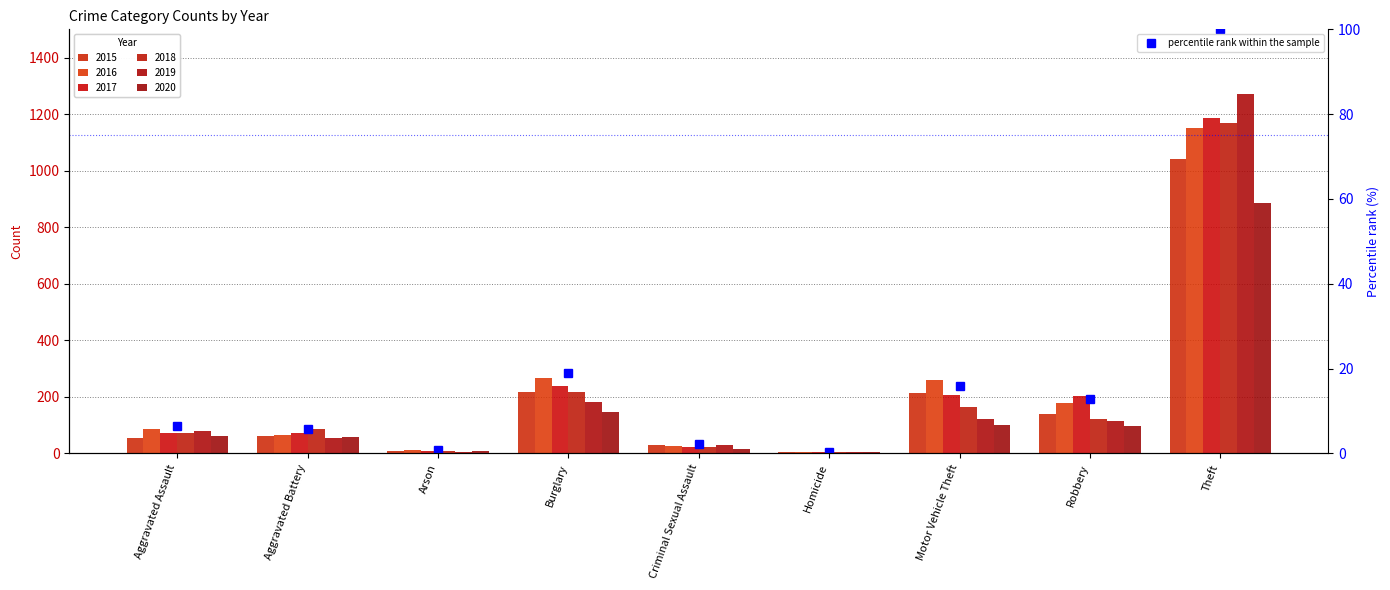

What is the label of the 1st bar from the left?

Aggravated Assault